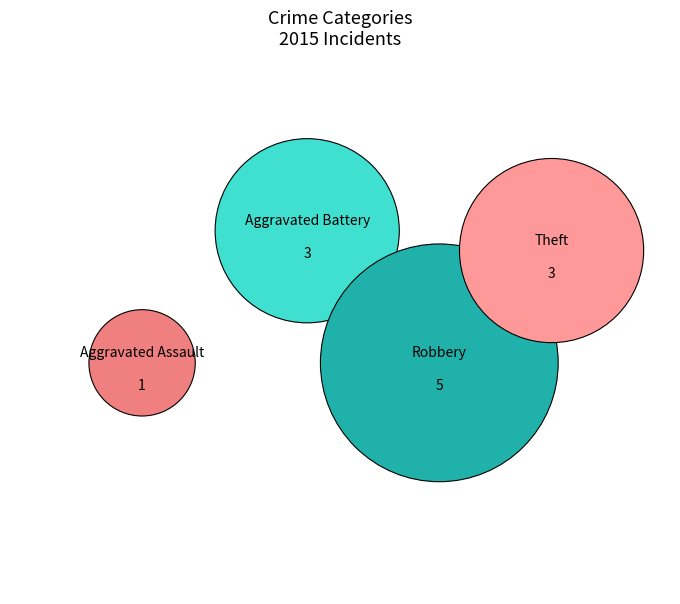

Is there any slice that represents more than half of the pie?

No